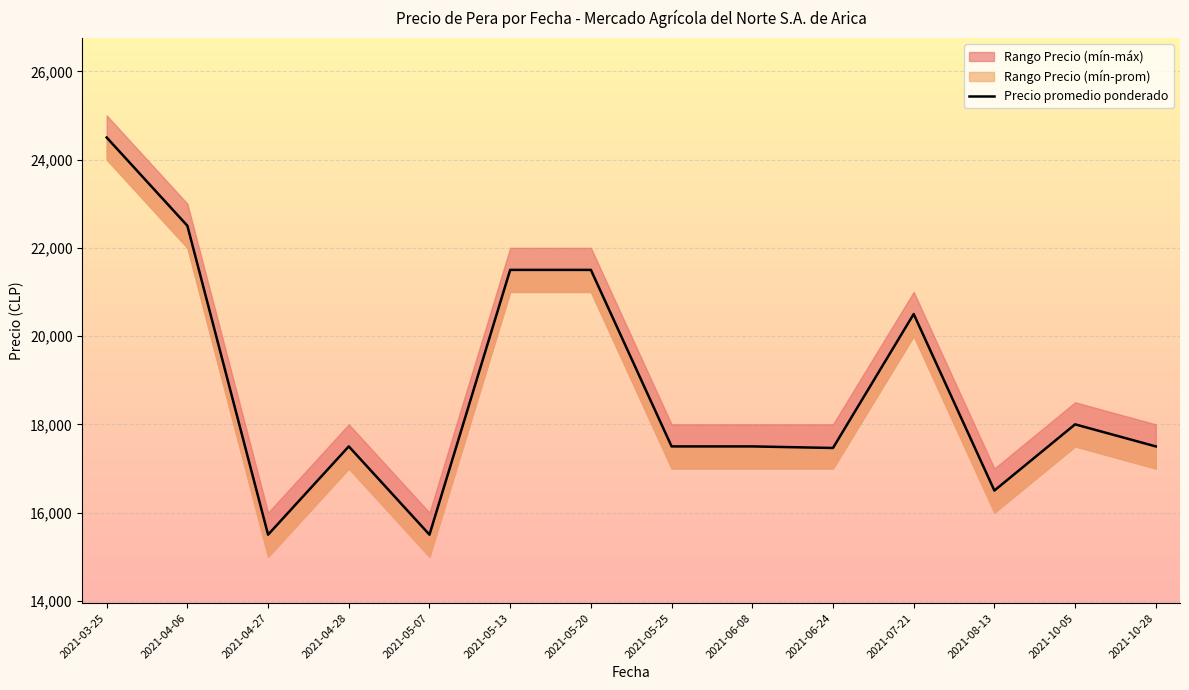

What is the label of the 6th point from the right?

2021-06-08